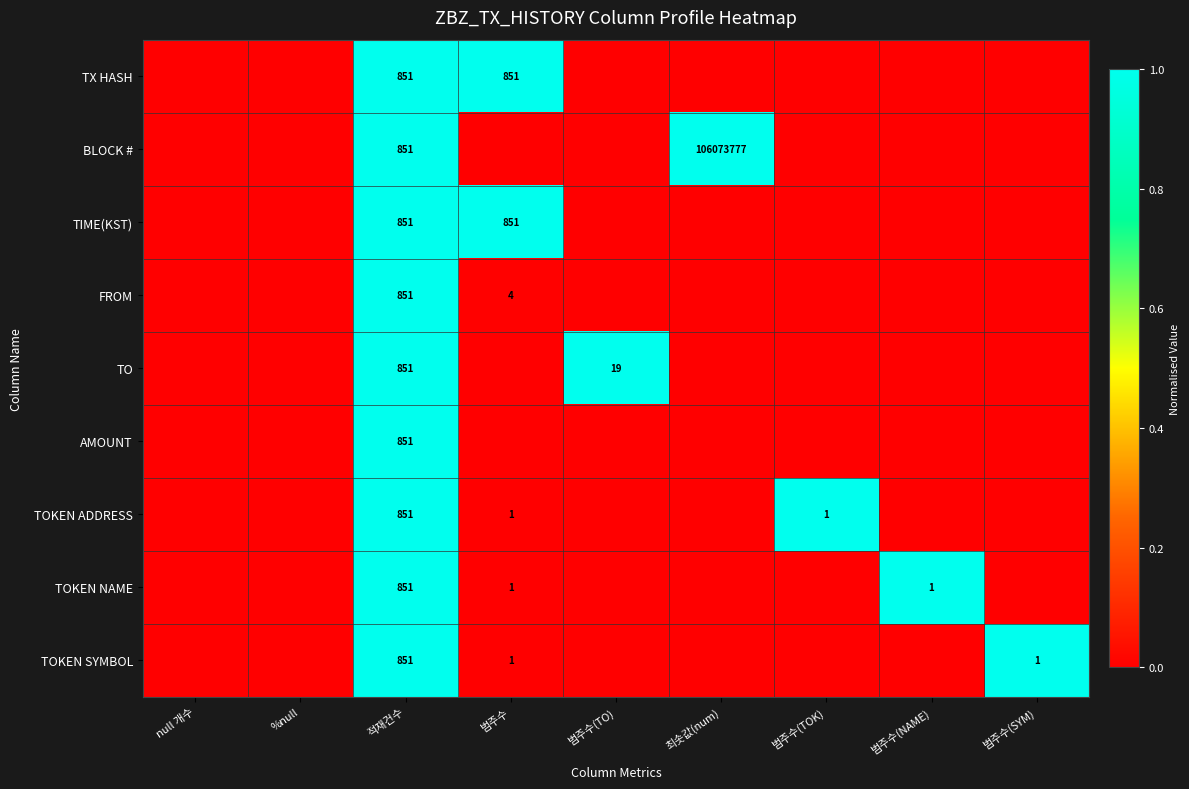

The value of FROM at 적재건수 is 378. True or false?

False